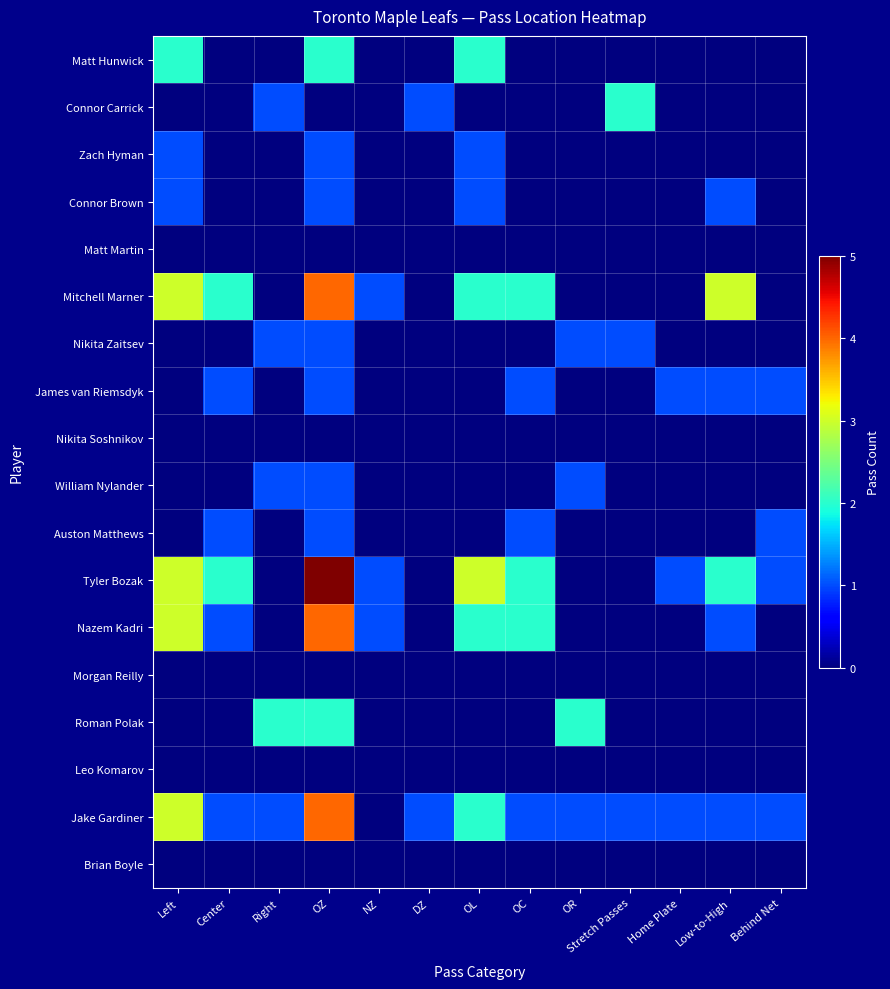

How many distinct data groups are displayed?

18